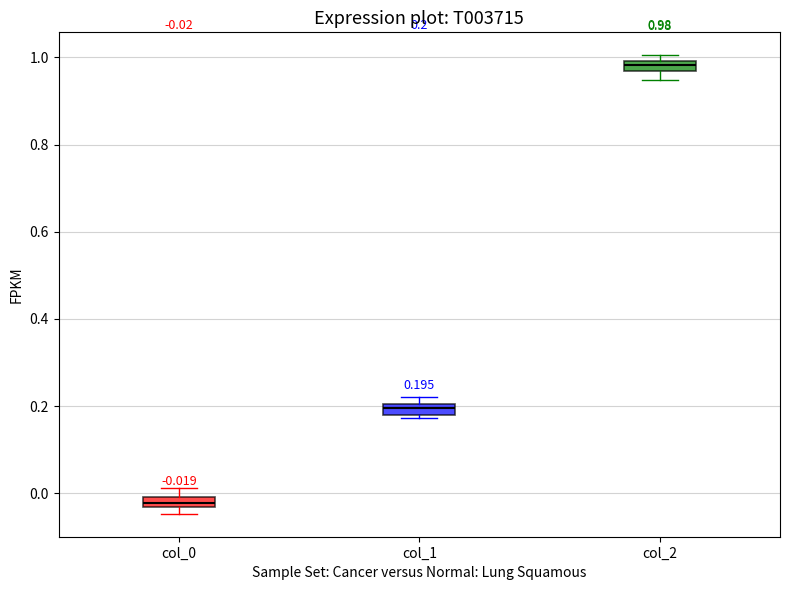

Which box's median line is the lowest?

col_0